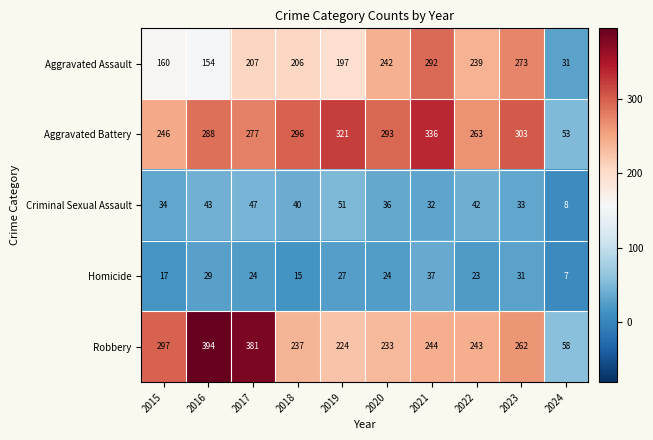

The Aggravated Assault series shows 83 at 2023. True or false?

False